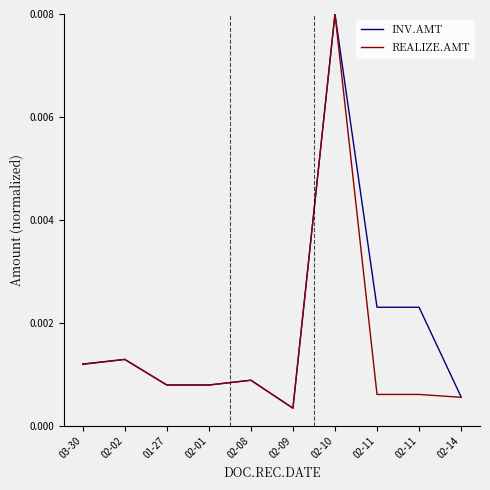

True or false: REALIZE.AMT and INV.AMT intersect in this chart.

False